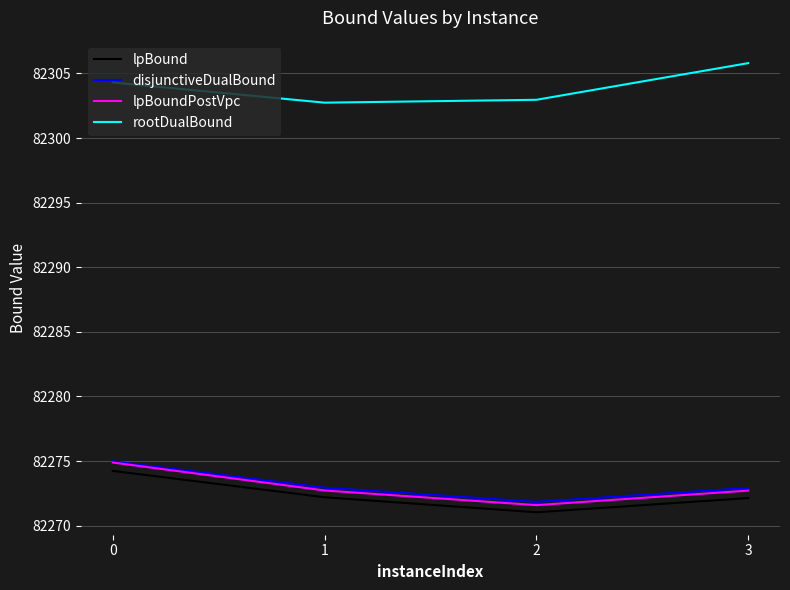

True or false: lpBound has a value of 82274.2 at 0.

True